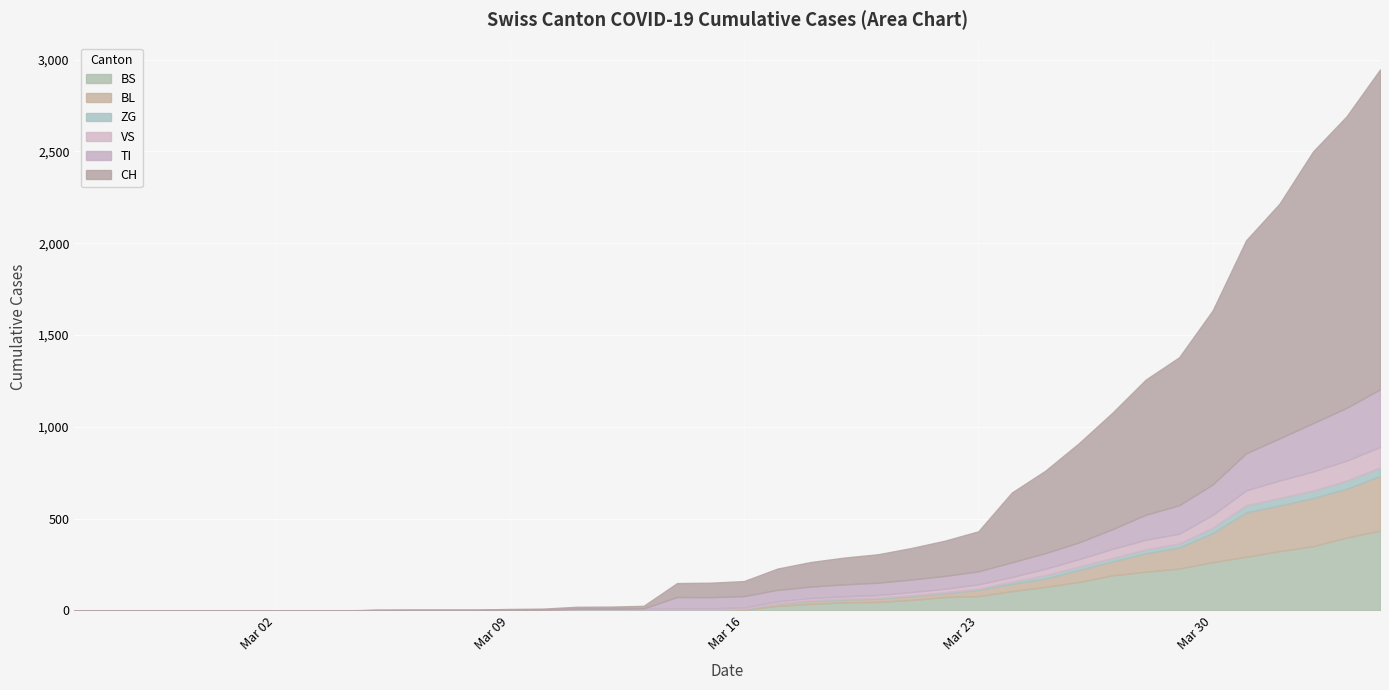

How many lines are shown in the chart?

6